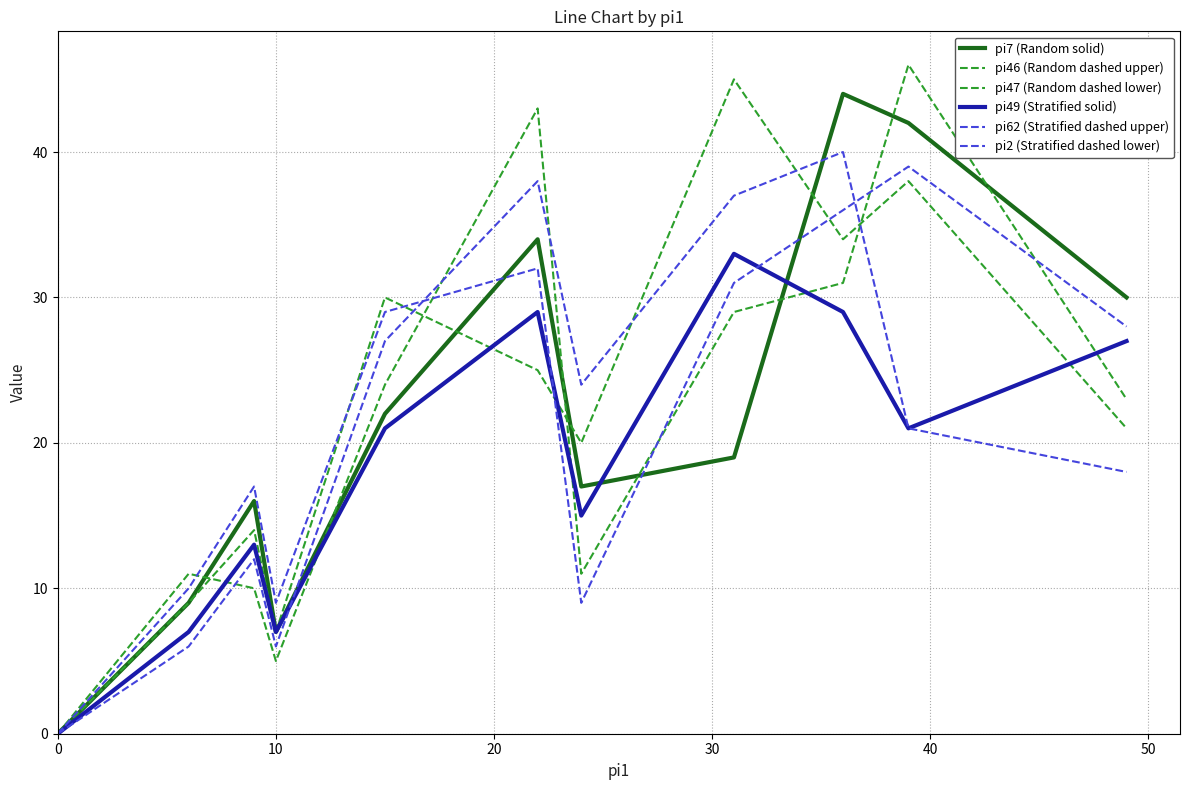

What is the value of the pi2 (Stratified dashed lower) point at the 5th from the left?

29